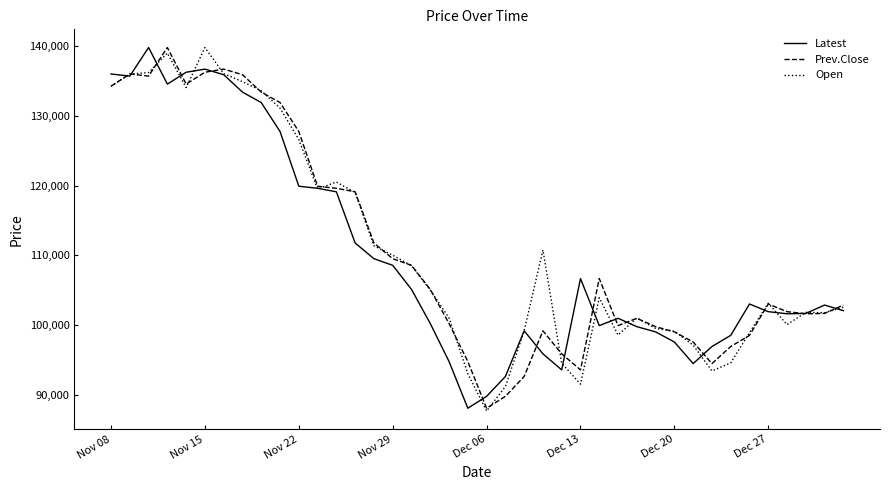

True or false: Prev.Close has more than 2 interior local peaks.

True